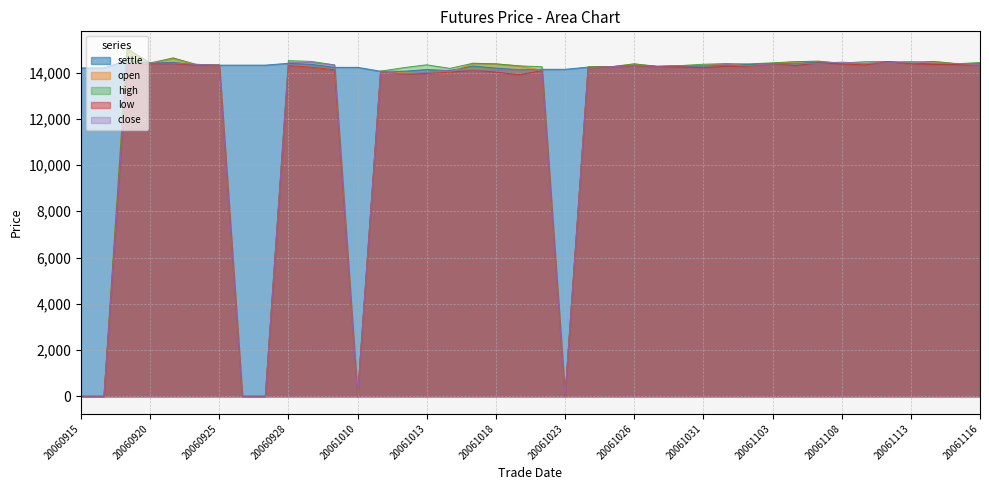

What are all the series names shown in the legend?

settle, open, high, low, close